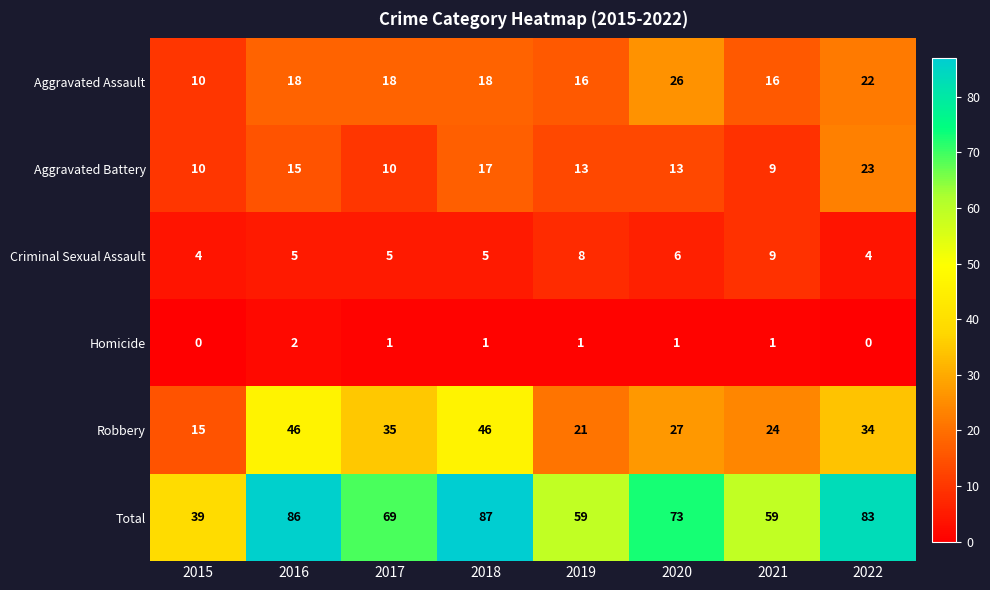

List the series in order of their peak value, lowest first.

Homicide, Criminal Sexual Assault, Aggravated Battery, Aggravated Assault, Robbery, Total